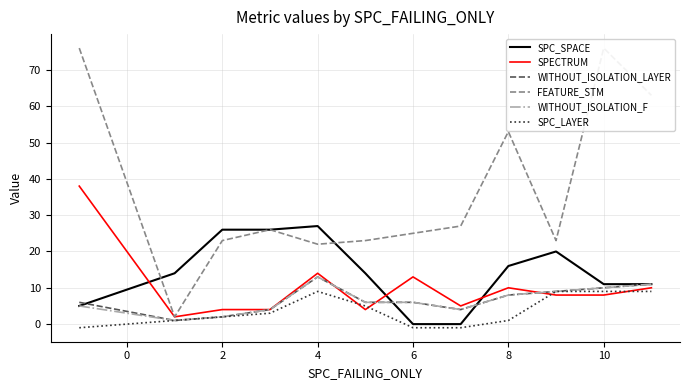

True or false: WITHOUT_ISOLATION_F and SPC_LAYER intersect in this chart.

False